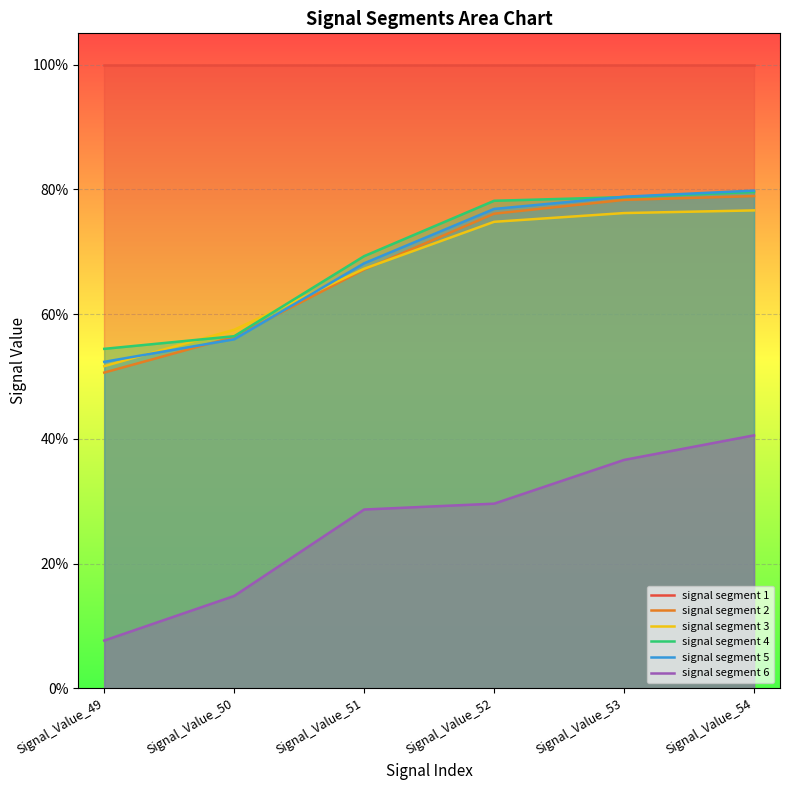

True or false: signal segment 1 and signal segment 4 cross at least once.

False